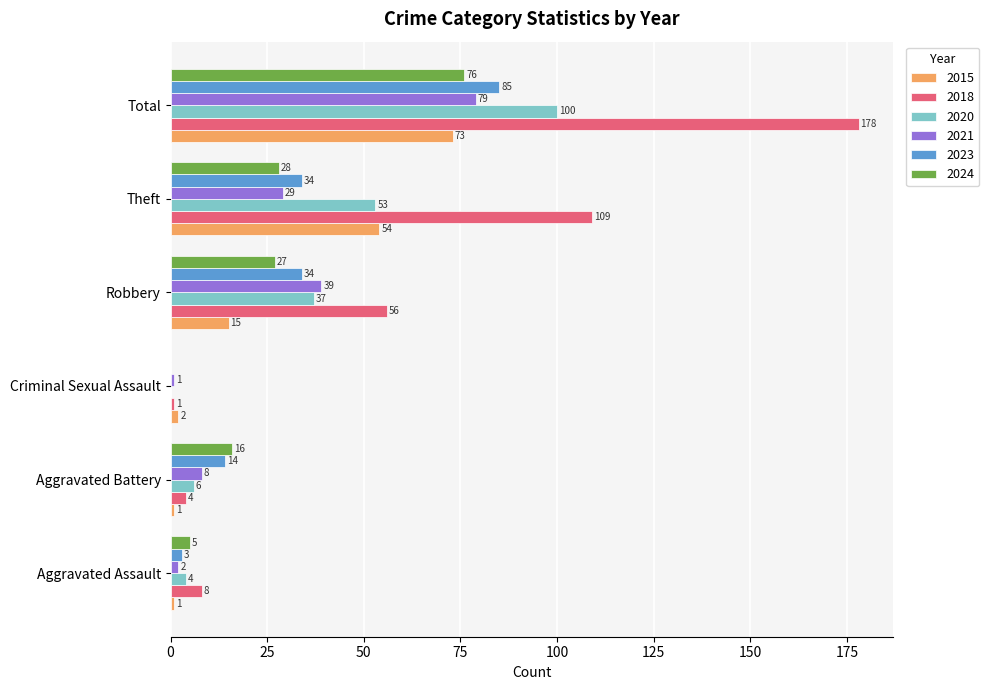

What is the greatest value displayed?

178